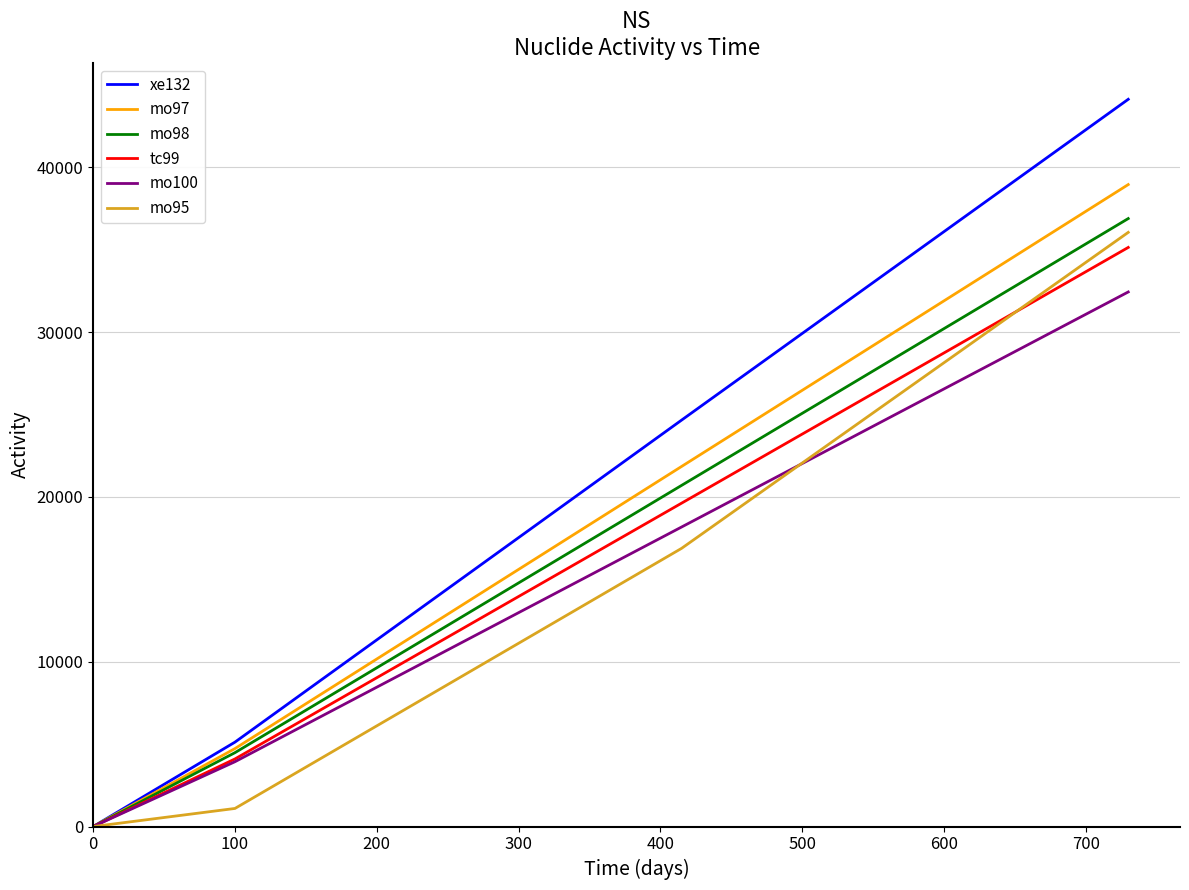

Which series has the largest total across all categories?

xe132